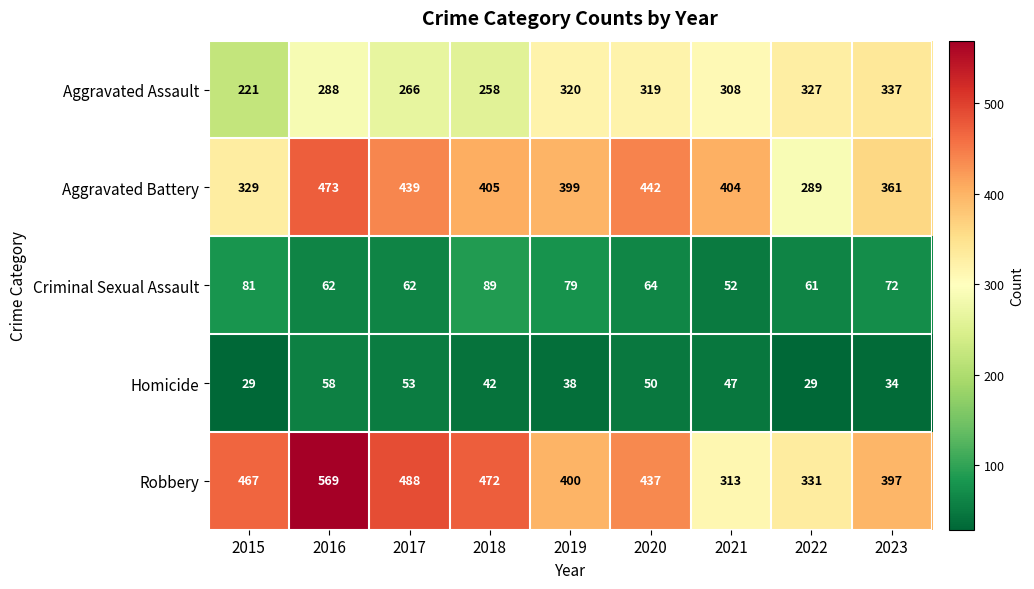

Which category has the highest value in the Aggravated Battery series?

2016